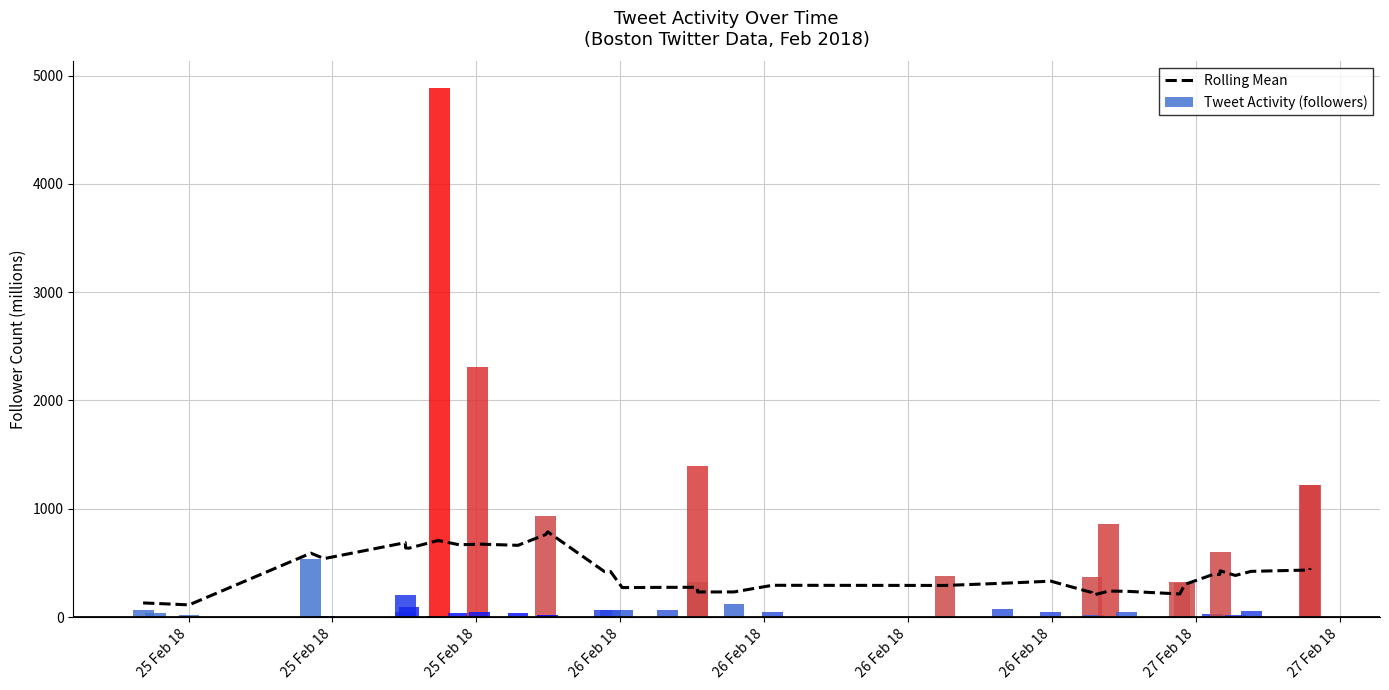

What is the difference between the second highest and minimum values?

649.8